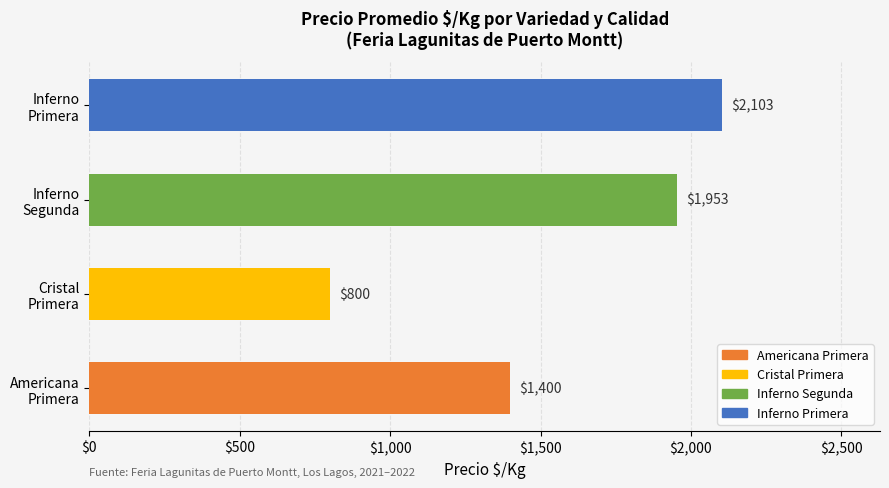

What is the smallest value displayed?

800